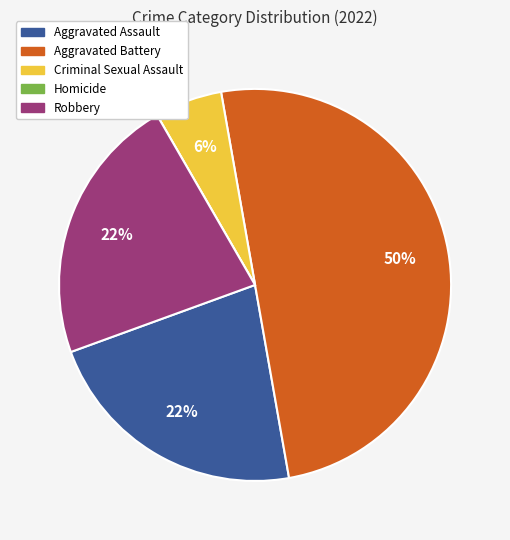

To the nearest percent, what is the average slice percentage?

20%